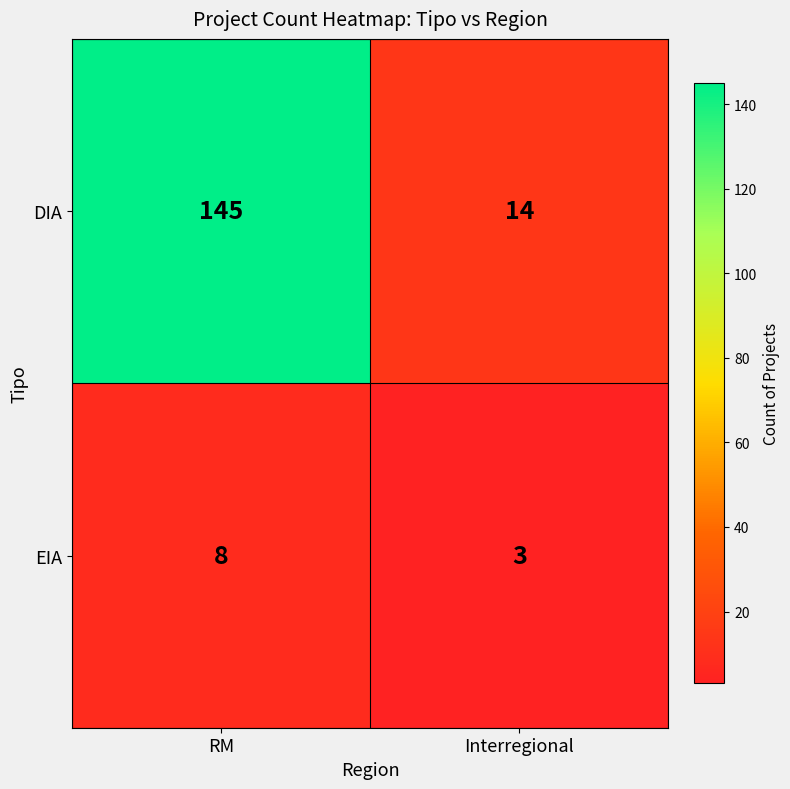

What is the sum of all DIA values?

159